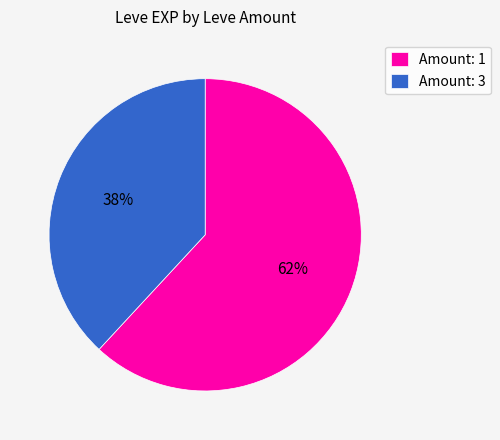

Combined, do Amount: 1 and Amount: 3 account for over 50%?

Yes